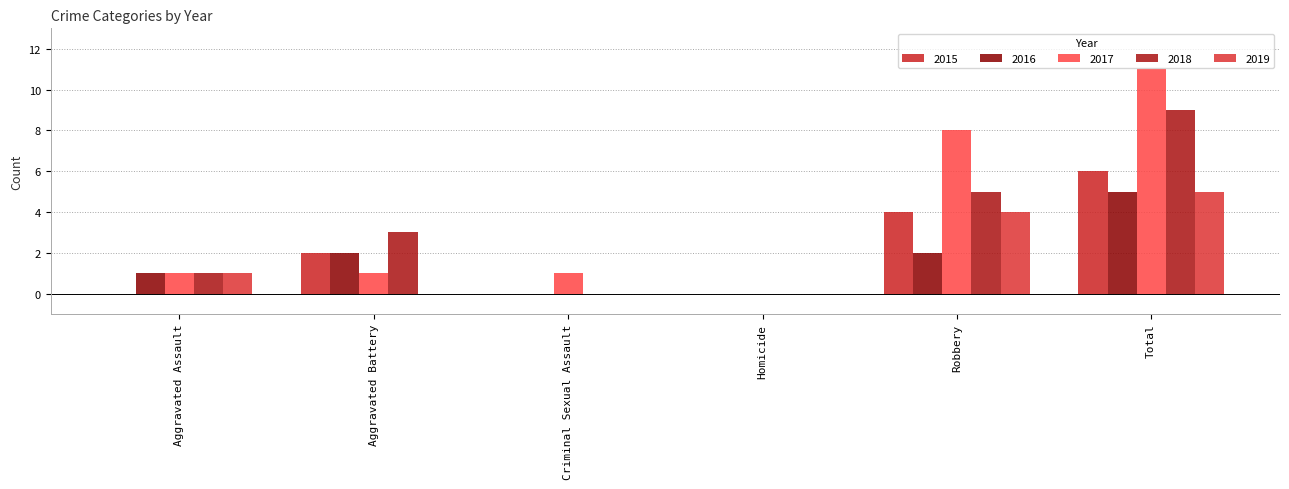

True or false: 2018 has a value of 0 at Homicide.

True